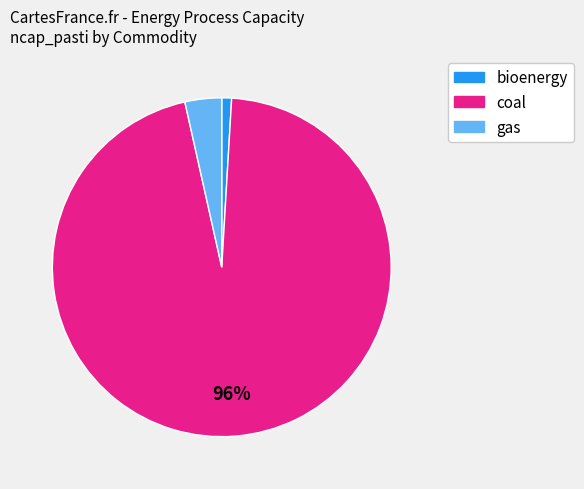

To the nearest percent, what is the difference between the largest and smallest slice percentages?

95%